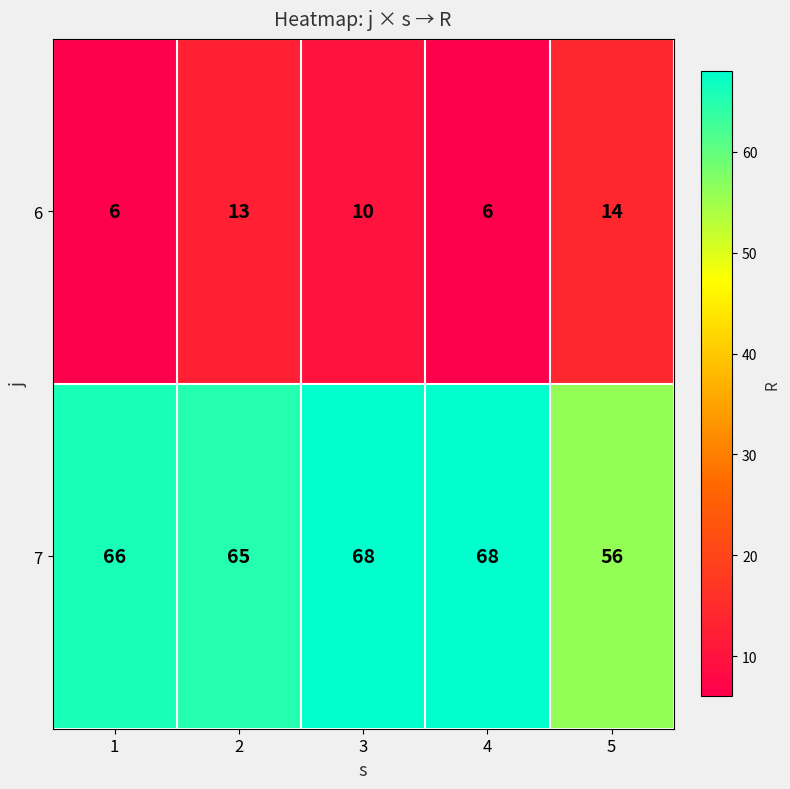

Where is 6 nearest to the value 10?

3